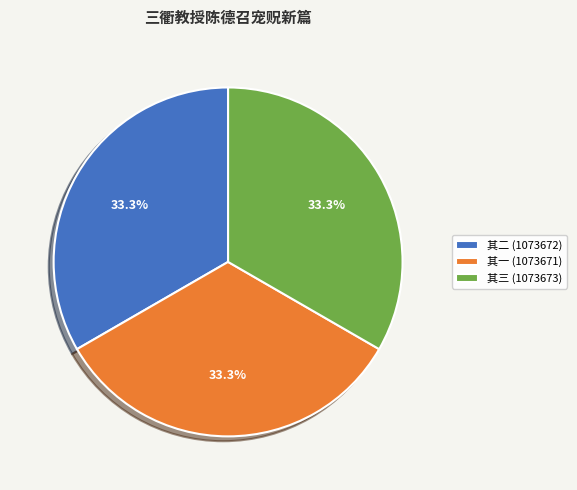

What is the ratio of the value at 其三 (1073673) to the value at 其一 (1073671)?

1.0